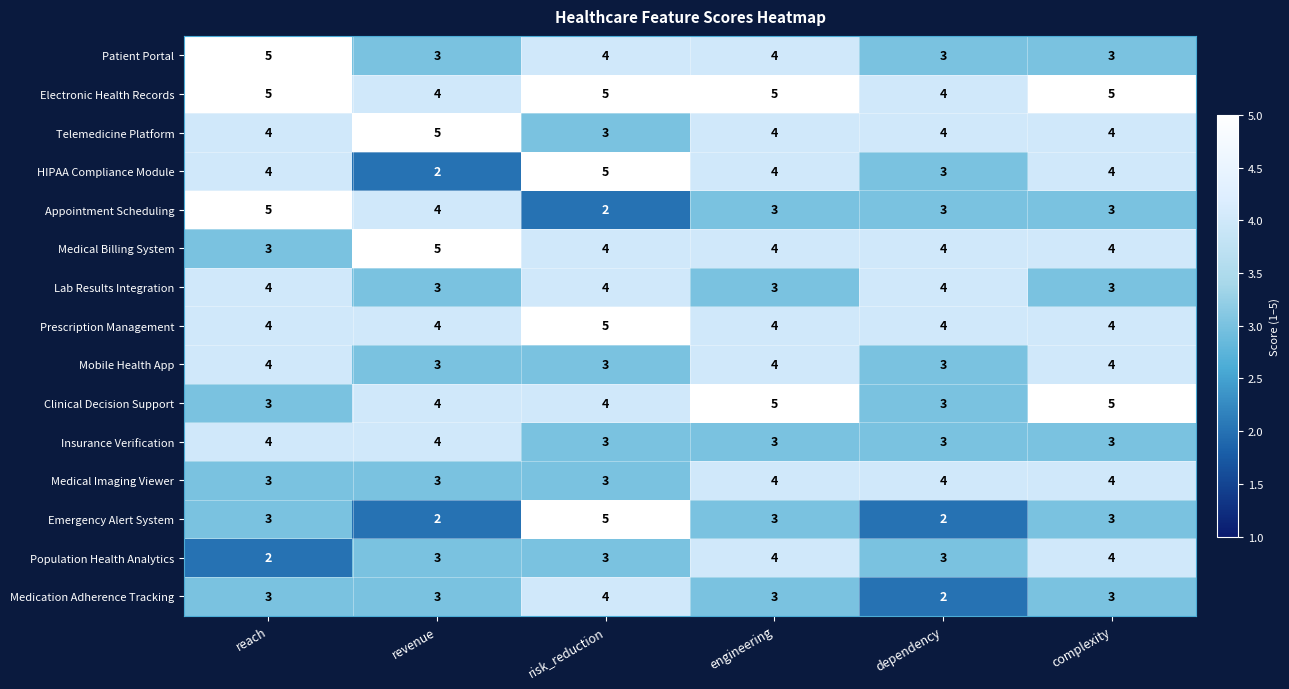

At which label does Telemedicine Platform reach its minimum?

risk_reduction